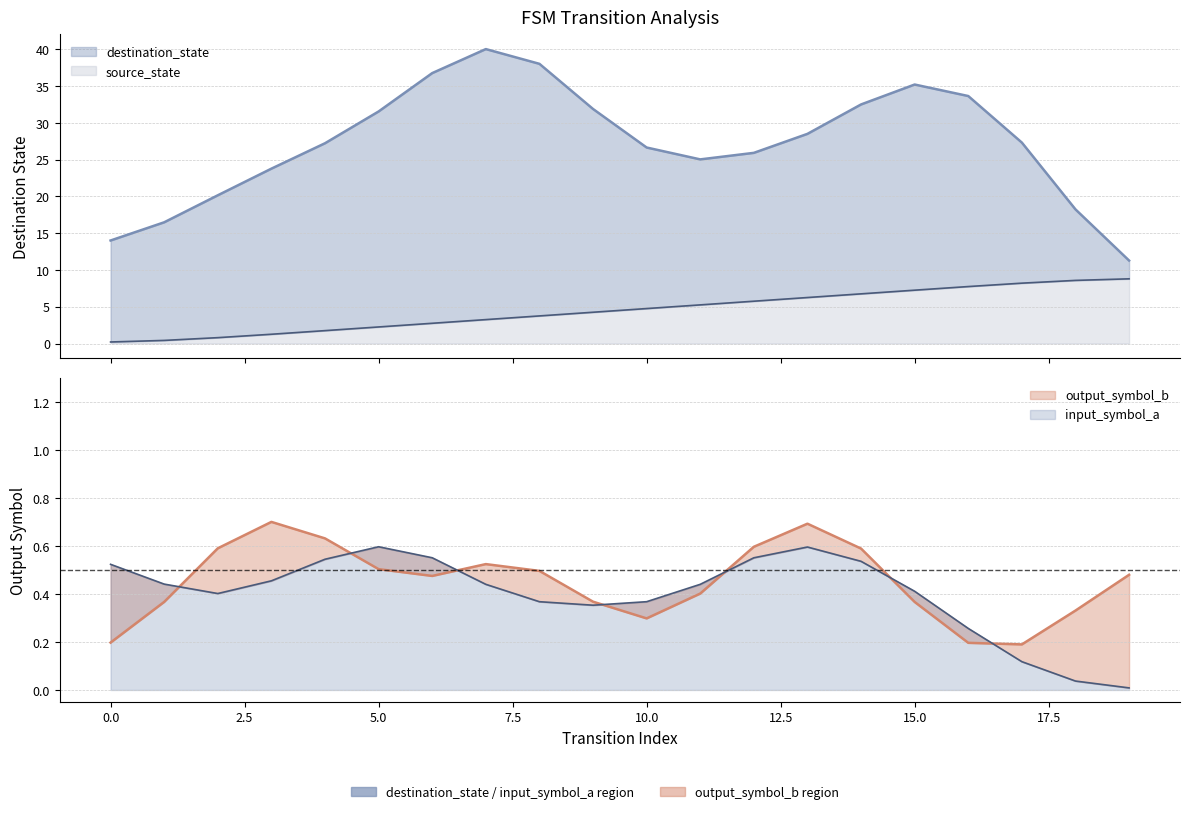

How many series are shown in this chart?

4